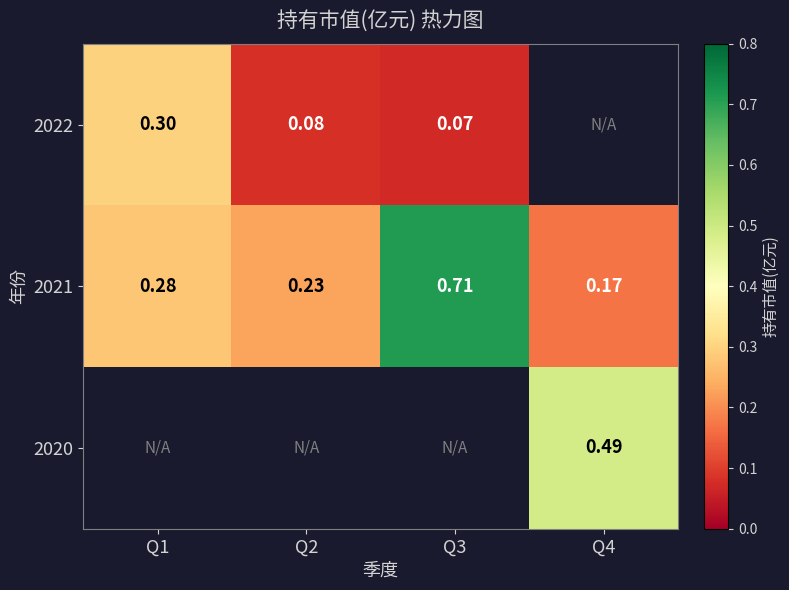

What is the difference between the maximum and minimum values in the 2021 series?

0.5